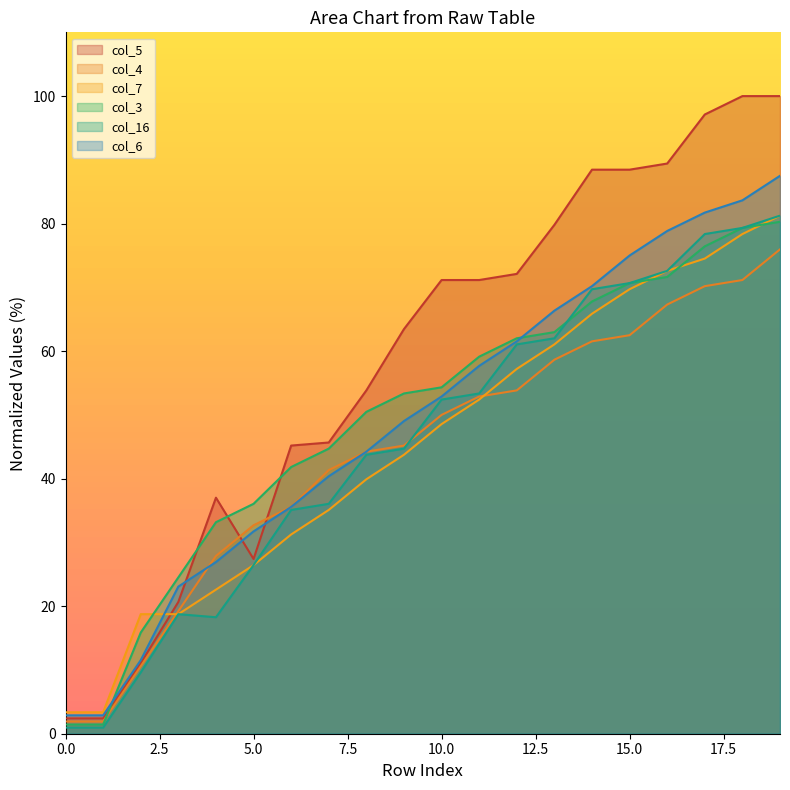

True or false: col_3 and col_4 cross at least once.

True